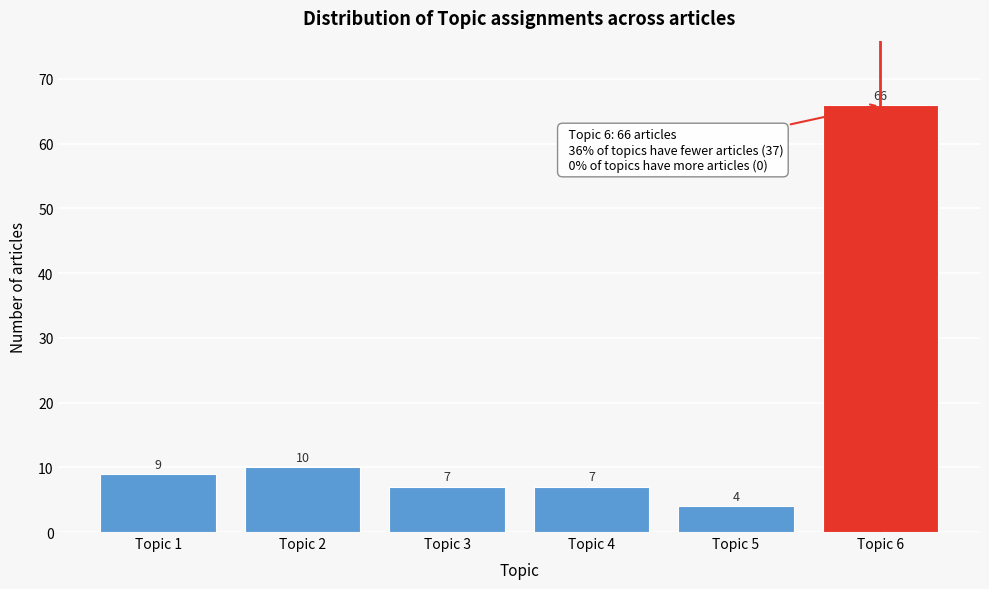

Reading left to right, what are all the values shown in this chart?

9	10	7	7	4	66